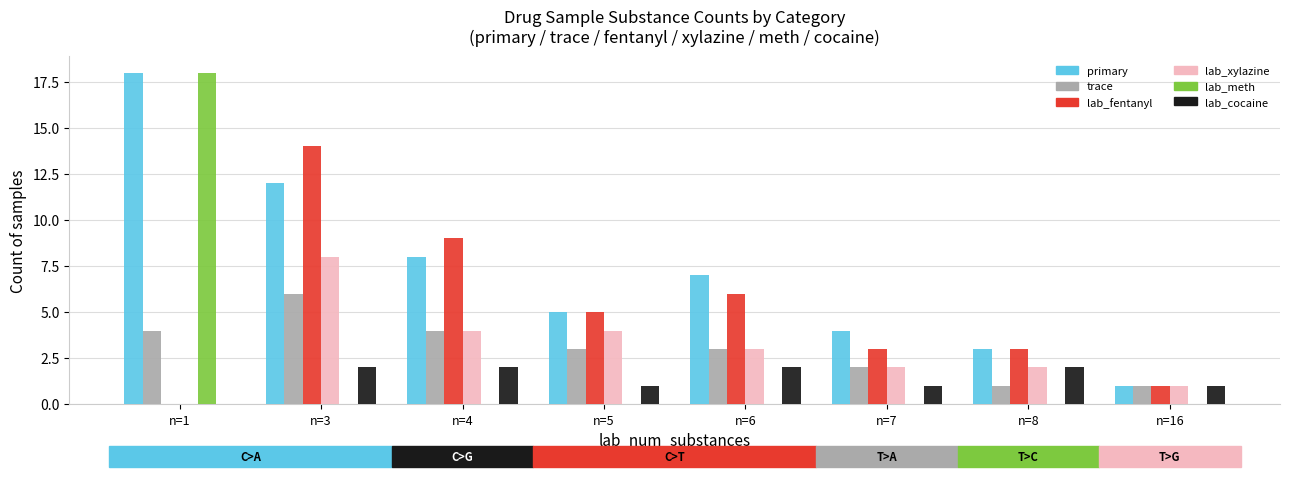

What is the greatest value displayed?

18